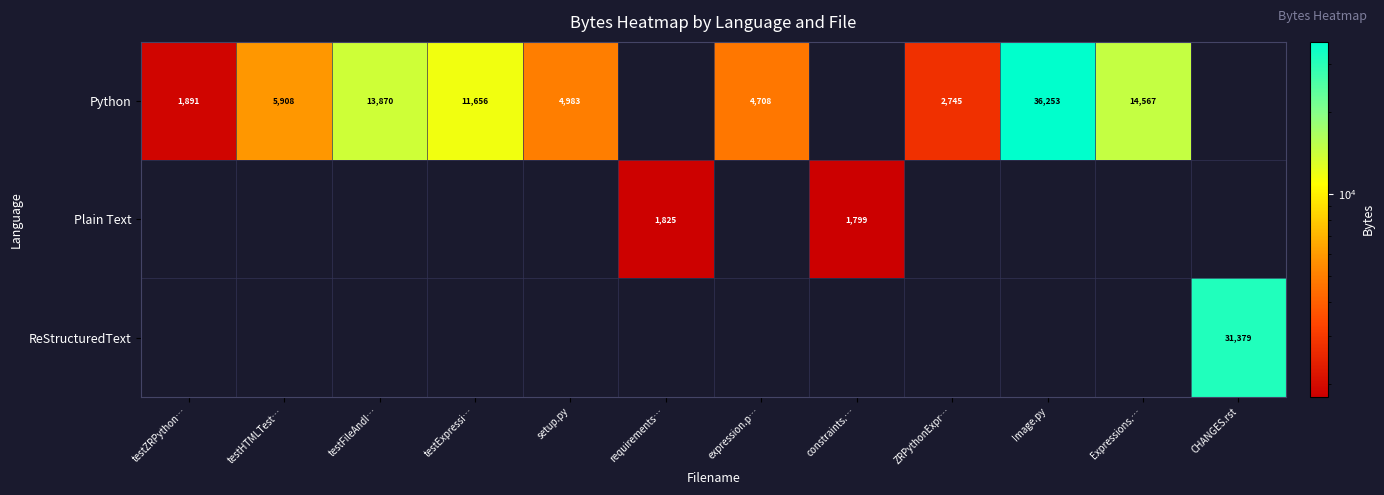

Is it true that Python equals 8702 at testHTMLTest…?

False